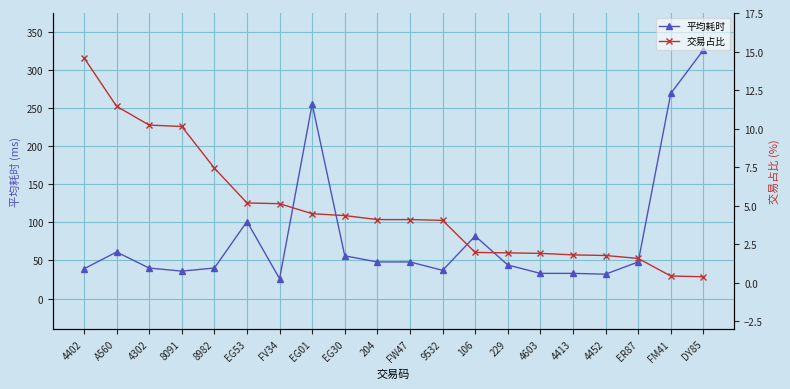

True or false: 交易占比 and 平均耗时 intersect in this chart.

False